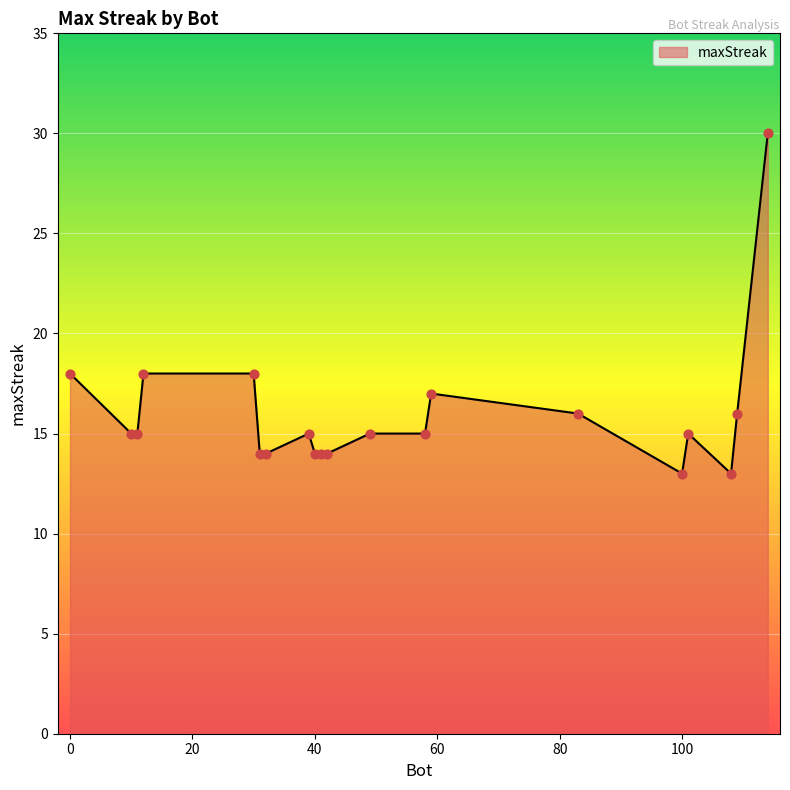

What is the greatest value displayed?

30